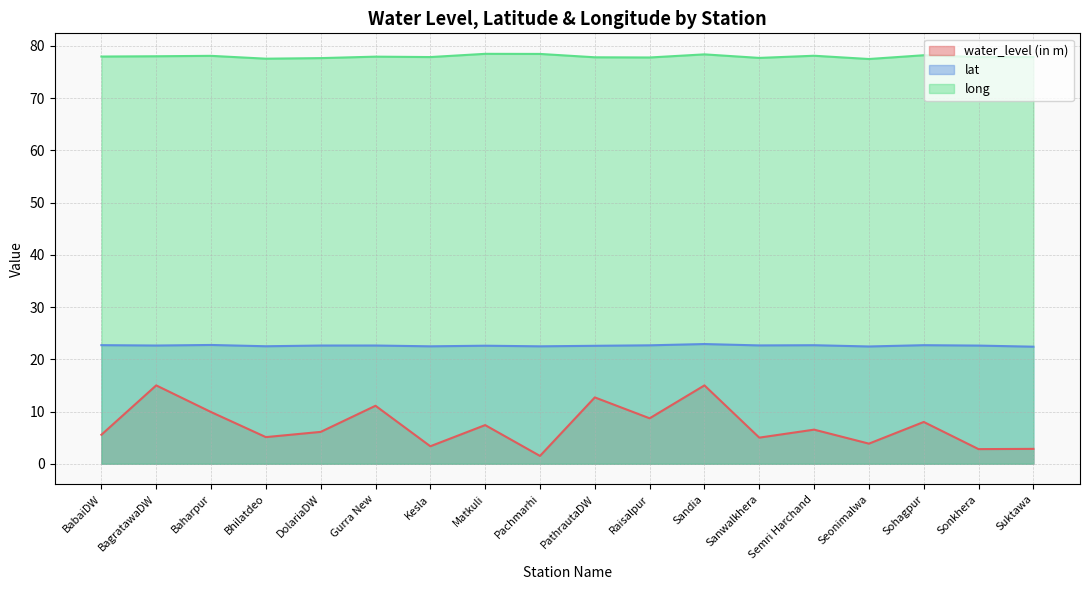

What is the total value across all series at Gurra New?

111.6